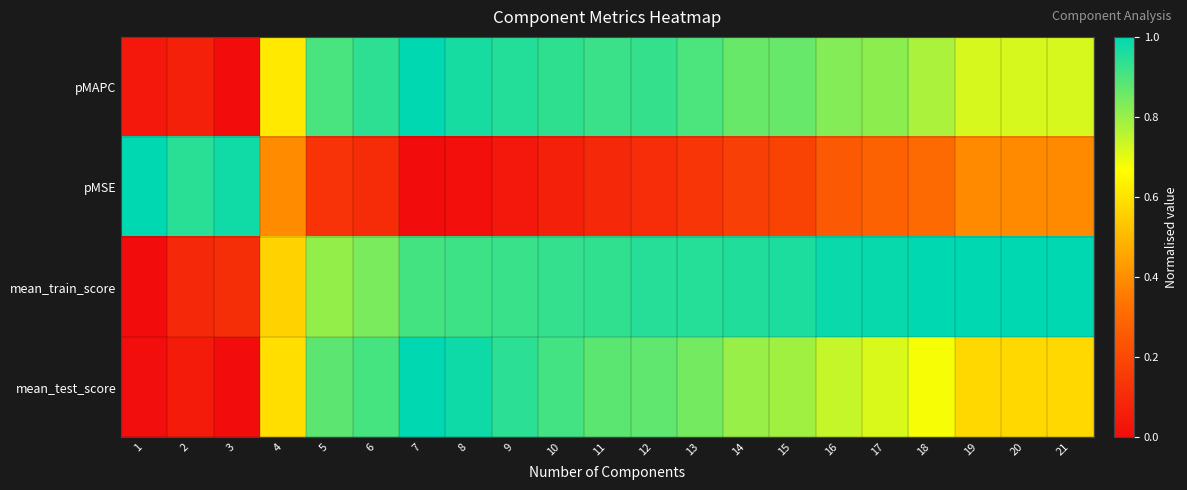

Reading right to left, what are all the values shown in this chart?

pMAPC: 21=0.7	20=0.7	19=0.7	18=0.8	17=0.8	16=0.8	15=0.9	14=0.9	13=0.9	12=0.9	11=0.9	10=0.9	9=1.0	8=1.0	7=1.0	6=0.9	5=0.9	4=0.6	3=0.0	2=0.1	1=0.0
pMSE: 21=0.4	20=0.4	19=0.4	18=0.3	17=0.3	16=0.3	15=0.2	14=0.2	13=0.1	12=0.1	11=0.1	10=0.1	9=0.0	8=0.0	7=0.0	6=0.1	5=0.1	4=0.4	3=1.0	2=0.9	1=1.0
mean_train_score: 21=1.0	20=1.0	19=1.0	18=1.0	17=1.0	16=1.0	15=1.0	14=1.0	13=1.0	12=0.9	11=0.9	10=0.9	9=0.9	8=0.9	7=0.9	6=0.8	5=0.8	4=0.6	3=0.1	2=0.1	1=0.0
mean_test_score: 21=0.6	20=0.6	19=0.6	18=0.7	17=0.7	16=0.7	15=0.8	14=0.8	13=0.8	12=0.9	11=0.9	10=0.9	9=0.9	8=1.0	7=1.0	6=0.9	5=0.9	4=0.6	3=0.0	2=0.0	1=0.0